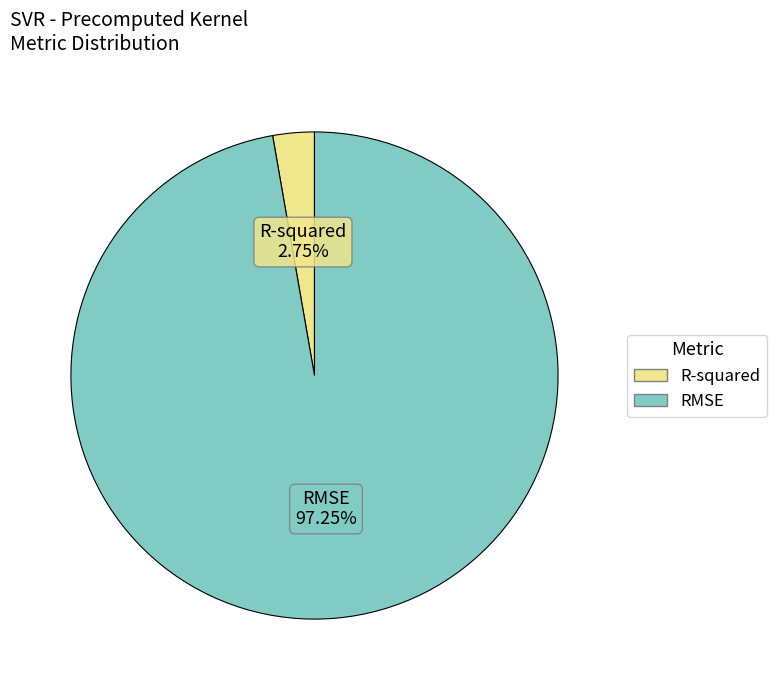

Which slice is the smallest?

R-squared